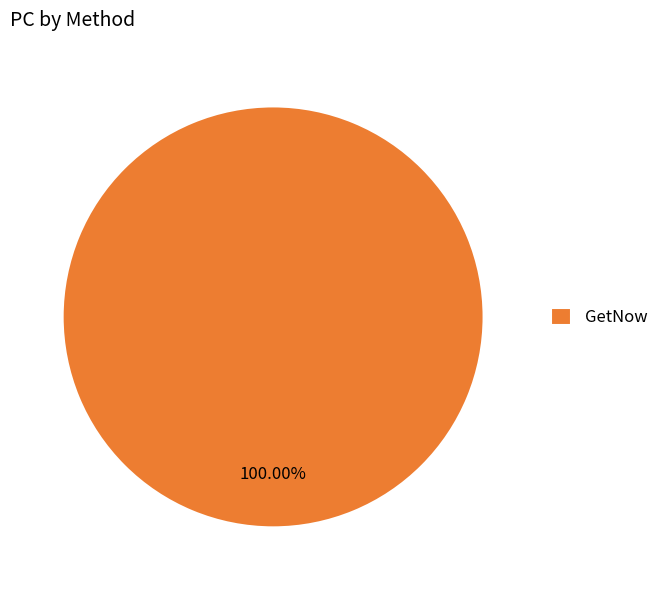

To the nearest percent, what percentage of the pie is GetNow?

100%